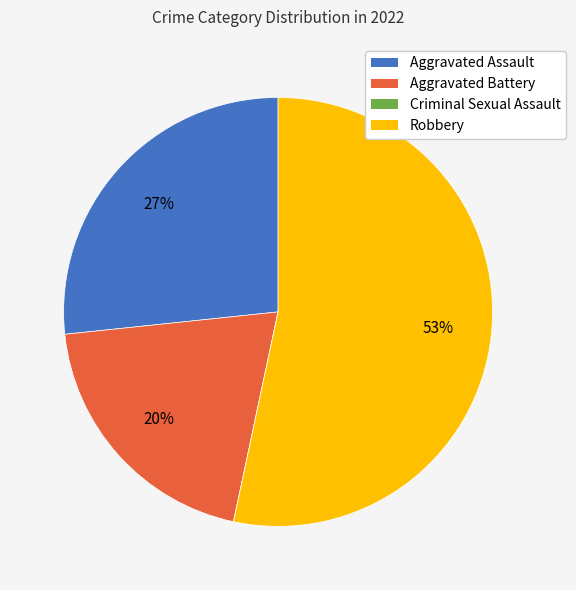

To the nearest percent, what is the difference between the largest and smallest slice percentages?

53%